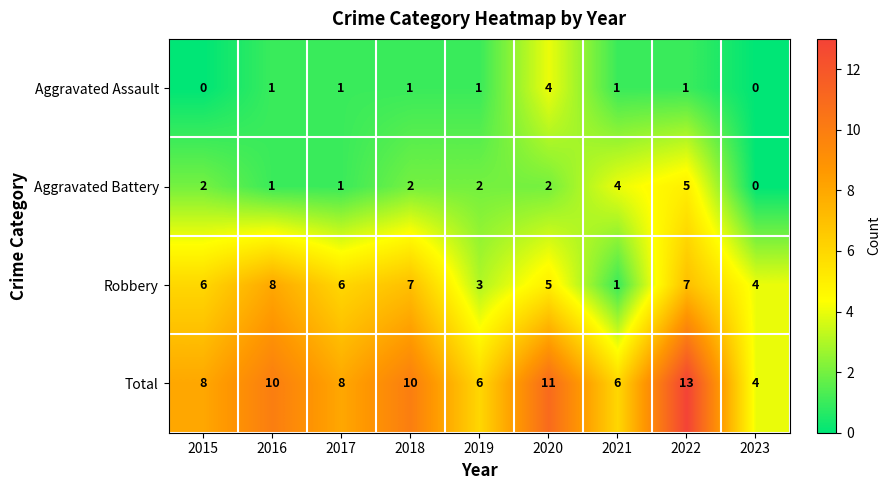

What is the sum of all Total values?

76